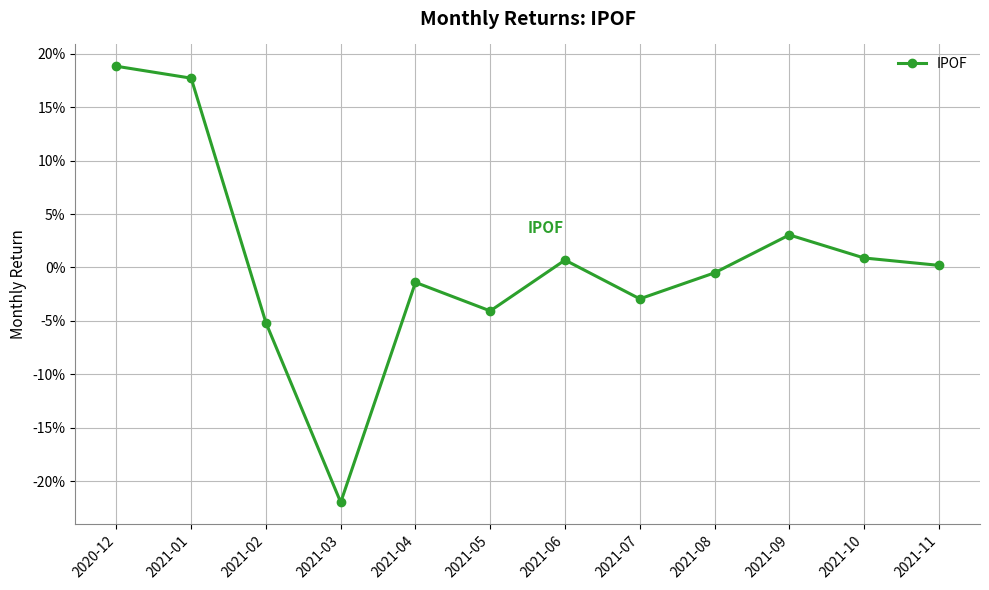

Is this an area chart (filled region under the line)?

No